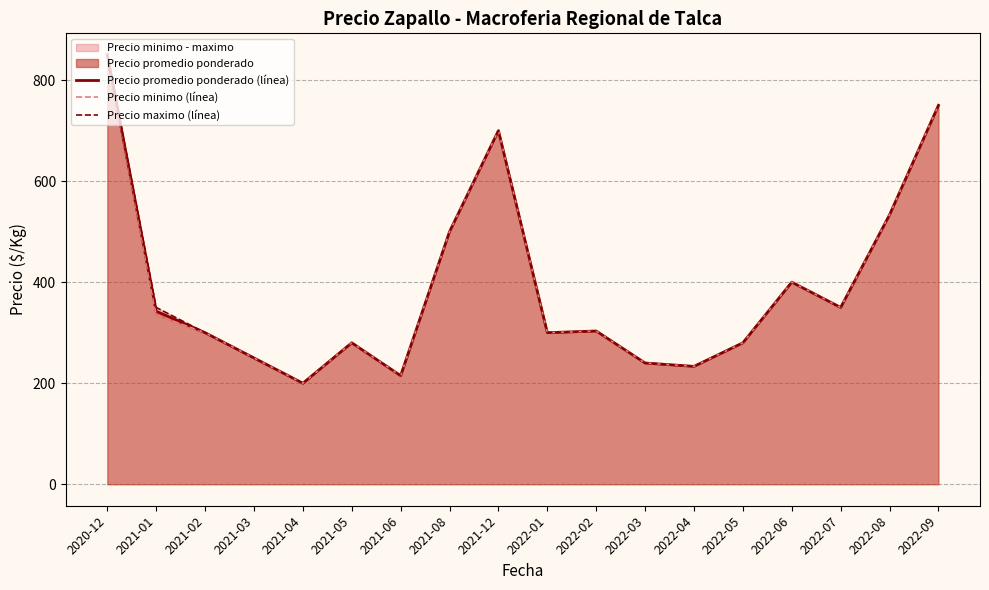

Reading right to left, list all the values displayed in this chart.

Precio promedio ponderado (línea): 2022-09=750.0	2022-08=533.3	2022-07=350.0	2022-06=400.0	2022-05=280.0	2022-04=233.3	2022-03=240.0	2022-02=303.3	2022-01=300.0	2021-12=700.0	2021-08=500.0	2021-06=215.0	2021-05=280.0	2021-04=200.0	2021-03=250.0	2021-02=300.0	2021-01=342.5	2020-12=850.0
Precio minimo (línea): 2022-09=750.0	2022-08=533.3	2022-07=350.0	2022-06=400.0	2022-05=280.0	2022-04=233.3	2022-03=240.0	2022-02=303.3	2022-01=300.0	2021-12=700.0	2021-08=500.0	2021-06=215.0	2021-05=280.0	2021-04=200.0	2021-03=250.0	2021-02=300.0	2021-01=335.0	2020-12=850.0
Precio maximo (línea): 2022-09=750.0	2022-08=533.3	2022-07=350.0	2022-06=400.0	2022-05=280.0	2022-04=233.3	2022-03=240.0	2022-02=303.3	2022-01=300.0	2021-12=700.0	2021-08=500.0	2021-06=215.0	2021-05=280.0	2021-04=200.0	2021-03=250.0	2021-02=300.0	2021-01=350.0	2020-12=850.0